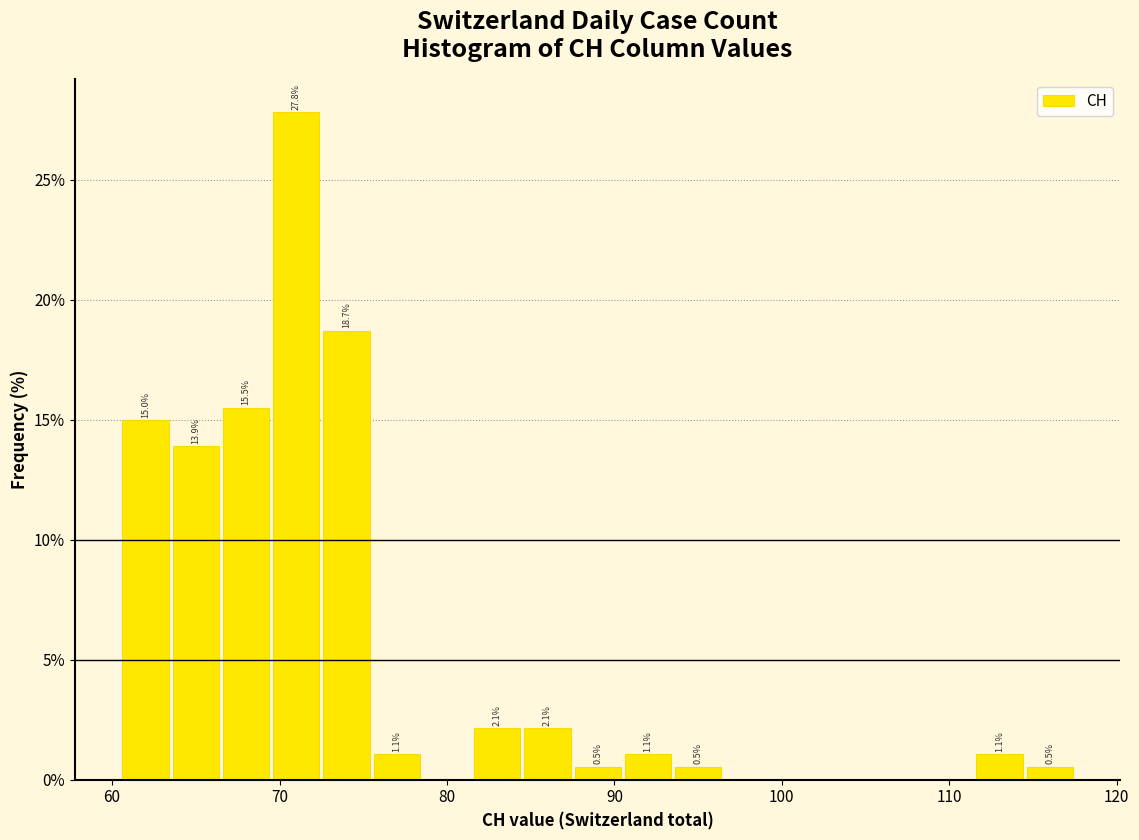

Around what value on the x-axis is the tallest bar? Give the approximate position of its centre, as read against the axis.

71